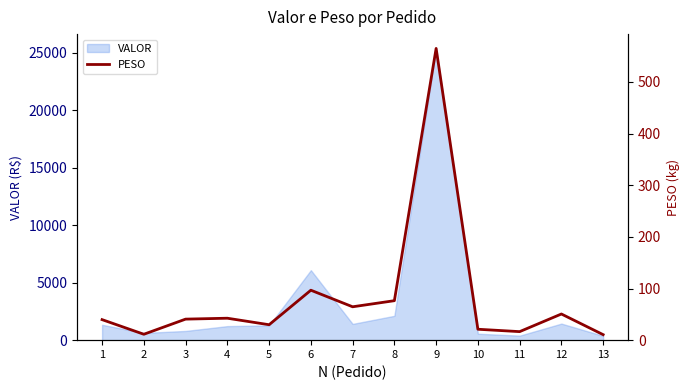

What is the value of the 12th point from the left?

50.7